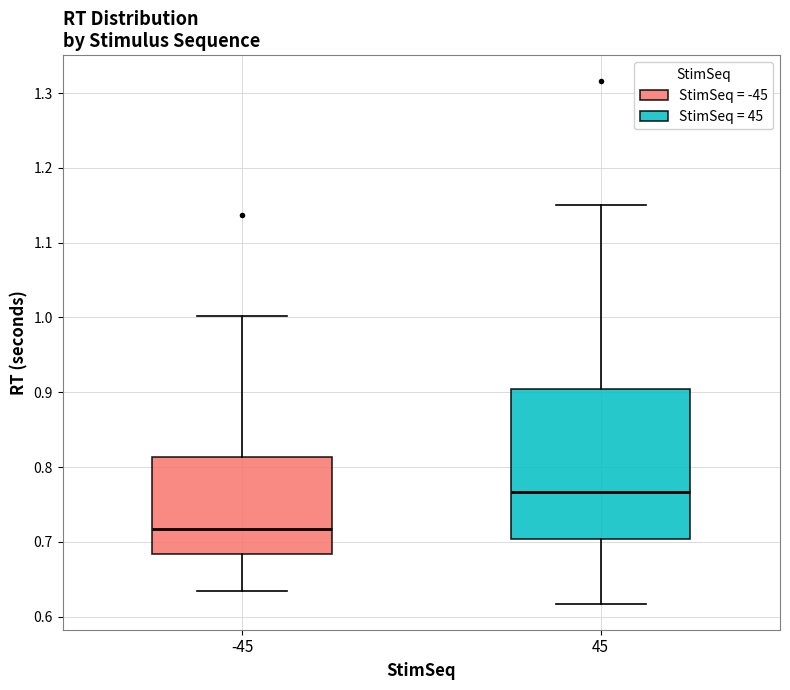

Comparing the boxes themselves (not the whiskers), which one is the tallest?

45